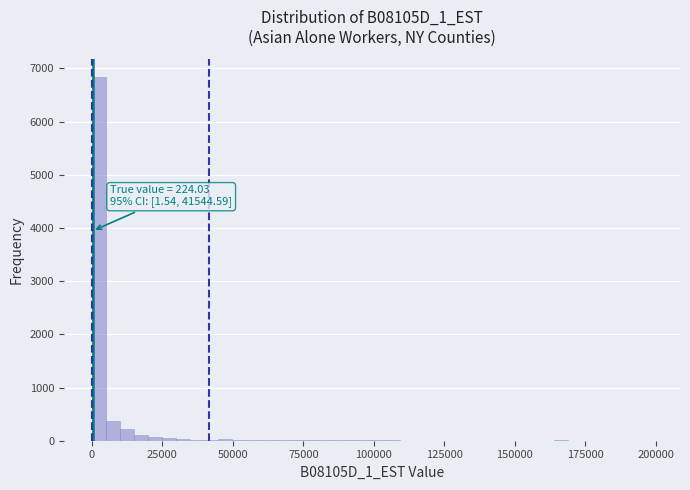

Around what value on the x-axis is the tallest bar? Give the approximate position of its centre, as read against the axis.

0